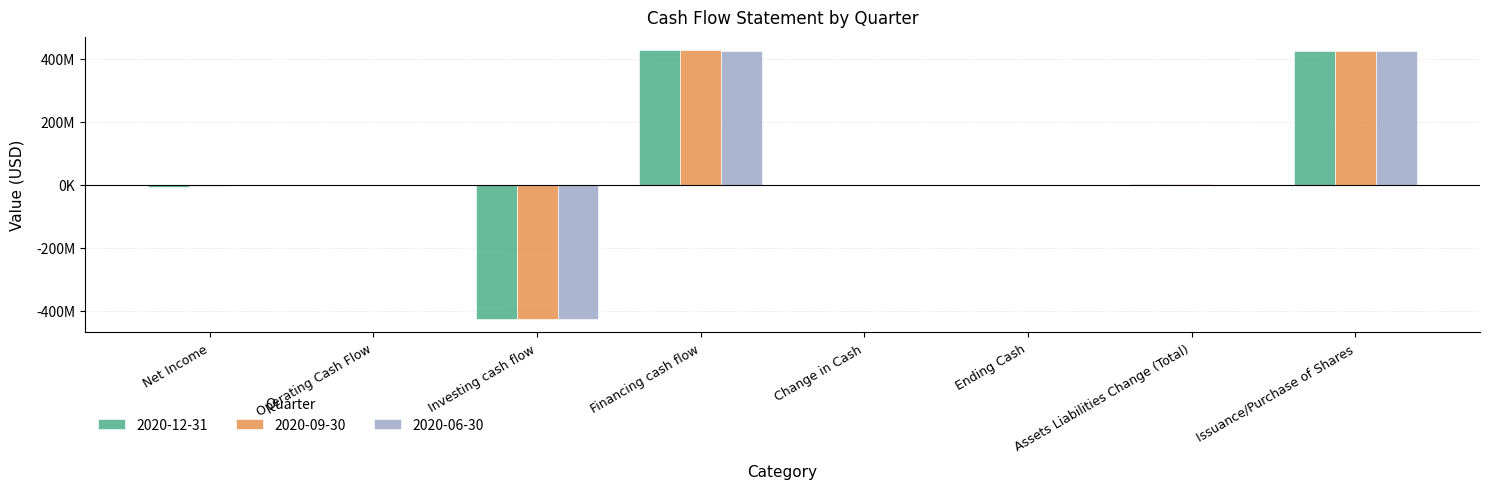

Does the chart contain stacked bars?

No